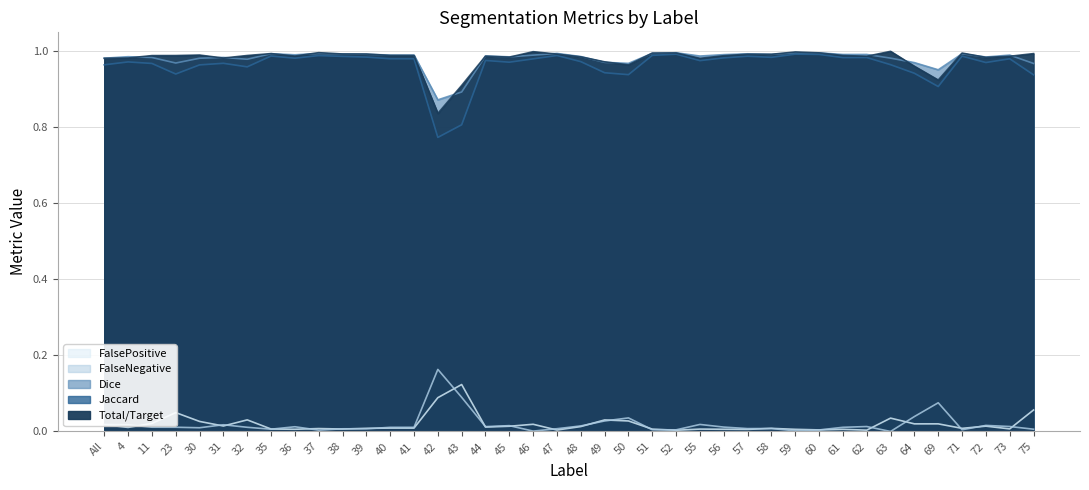

Reading left to right, what are all the values shown in this chart?

Total/Target: All=0.0	4=0.0	11=0.0	23=0.0	30=0.0	31=0.0	32=0.0	35=0.0	36=0.0	37=0.0	38=0.0	39=0.0	40=0.0	41=0.0	42=0.2	43=0.1	44=0.0	45=0.0	46=0.0	47=0.0	48=0.0	49=0.0	50=0.0	51=0.0	52=0.0	55=0.0	56=0.0	57=0.0	58=0.0	59=0.0	60=0.0	61=0.0	62=0.0	63=0.0	64=0.0	69=0.1	71=0.0	72=0.0	73=0.0	75=0.0
Jaccard: All=1.0	4=1.0	11=1.0	23=0.9	30=1.0	31=1.0	32=1.0	35=1.0	36=1.0	37=1.0	38=1.0	39=1.0	40=1.0	41=1.0	42=0.8	43=0.8	44=1.0	45=1.0	46=1.0	47=1.0	48=1.0	49=0.9	50=0.9	51=1.0	52=1.0	55=1.0	56=1.0	57=1.0	58=1.0	59=1.0	60=1.0	61=1.0	62=1.0	63=1.0	64=0.9	69=0.9	71=1.0	72=1.0	73=1.0	75=0.9
Dice: All=1.0	4=1.0	11=1.0	23=1.0	30=1.0	31=1.0	32=1.0	35=1.0	36=1.0	37=1.0	38=1.0	39=1.0	40=1.0	41=1.0	42=0.9	43=0.9	44=1.0	45=1.0	46=1.0	47=1.0	48=1.0	49=1.0	50=1.0	51=1.0	52=1.0	55=1.0	56=1.0	57=1.0	58=1.0	59=1.0	60=1.0	61=1.0	62=1.0	63=1.0	64=1.0	69=1.0	71=1.0	72=1.0	73=1.0	75=1.0
FalseNegative: All=1.0	4=1.0	11=1.0	23=1.0	30=1.0	31=1.0	32=1.0	35=1.0	36=1.0	37=1.0	38=1.0	39=1.0	40=1.0	41=1.0	42=0.8	43=0.9	44=1.0	45=1.0	46=1.0	47=1.0	48=1.0	49=1.0	50=1.0	51=1.0	52=1.0	55=1.0	56=1.0	57=1.0	58=1.0	59=1.0	60=1.0	61=1.0	62=1.0	63=1.0	64=1.0	69=0.9	71=1.0	72=1.0	73=1.0	75=1.0
FalsePositive: All=0.0	4=0.0	11=0.0	23=0.0	30=0.0	31=0.0	32=0.0	35=0.0	36=0.0	37=0.0	38=0.0	39=0.0	40=0.0	41=0.0	42=0.1	43=0.1	44=0.0	45=0.0	46=0.0	47=0.0	48=0.0	49=0.0	50=0.0	51=0.0	52=0.0	55=0.0	56=0.0	57=0.0	58=0.0	59=0.0	60=0.0	61=0.0	62=0.0	63=0.0	64=0.0	69=0.0	71=0.0	72=0.0	73=0.0	75=0.1